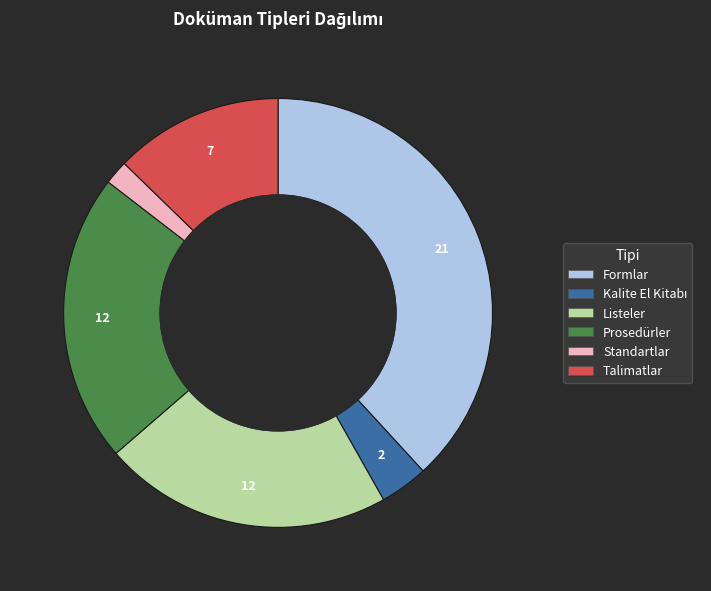

Is the sum of Formlar and Listeler greater than half?

Yes